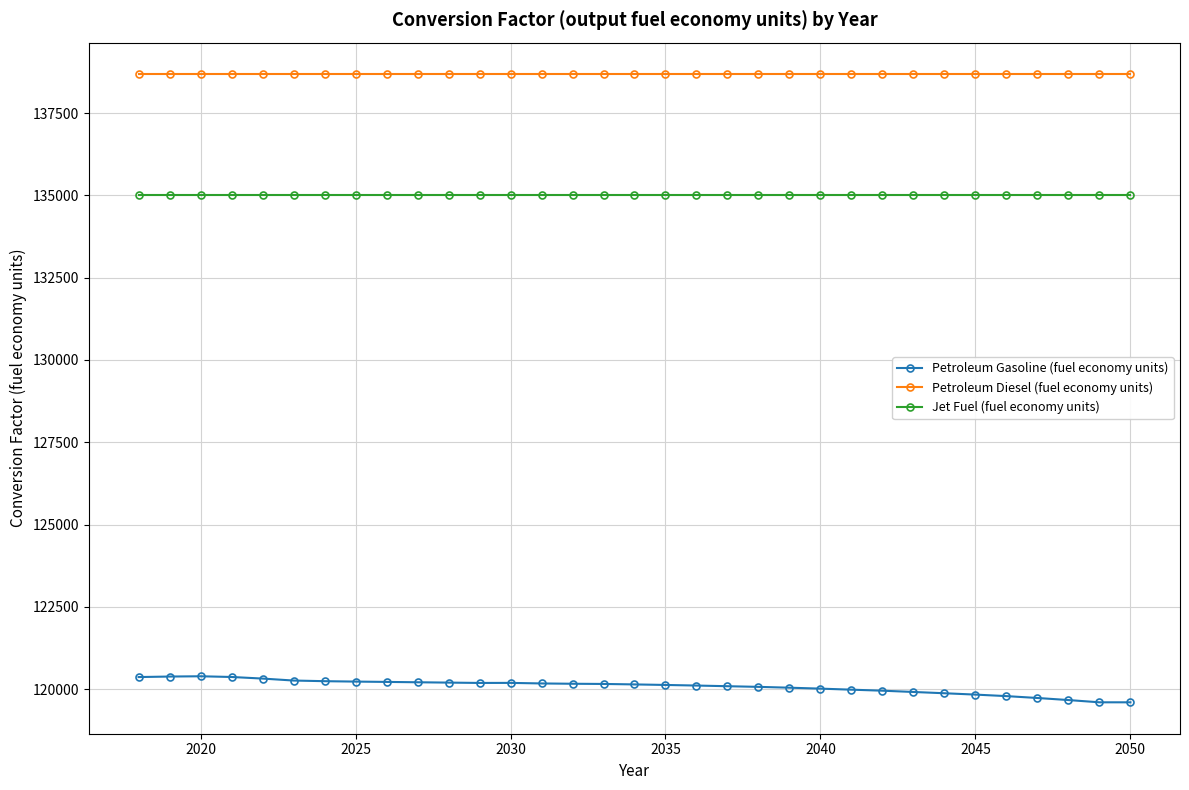

True or false: Petroleum Diesel (fuel economy units) and Jet Fuel (fuel economy units) intersect in this chart.

False